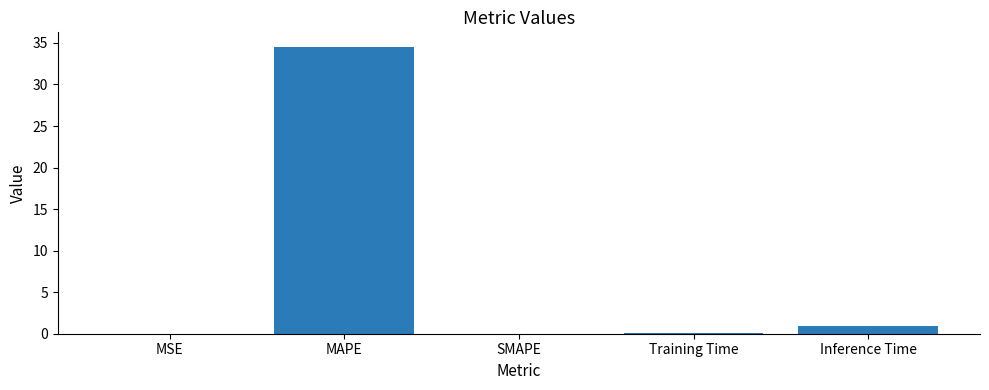

What is the sum of all values?

35.6